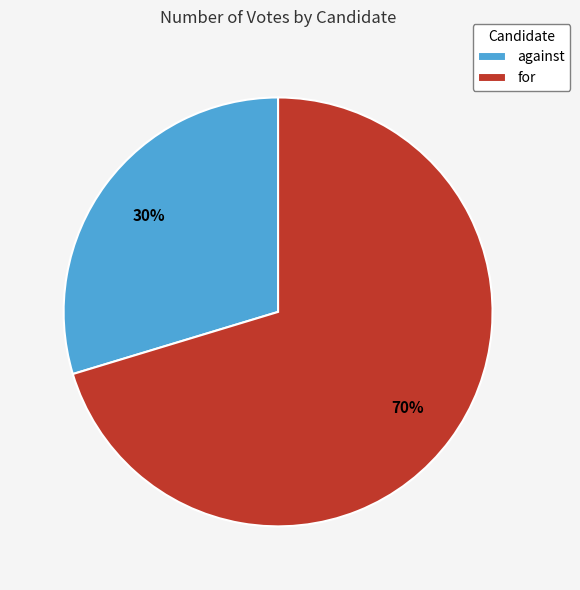

To the nearest percent, what is the average slice percentage?

50%